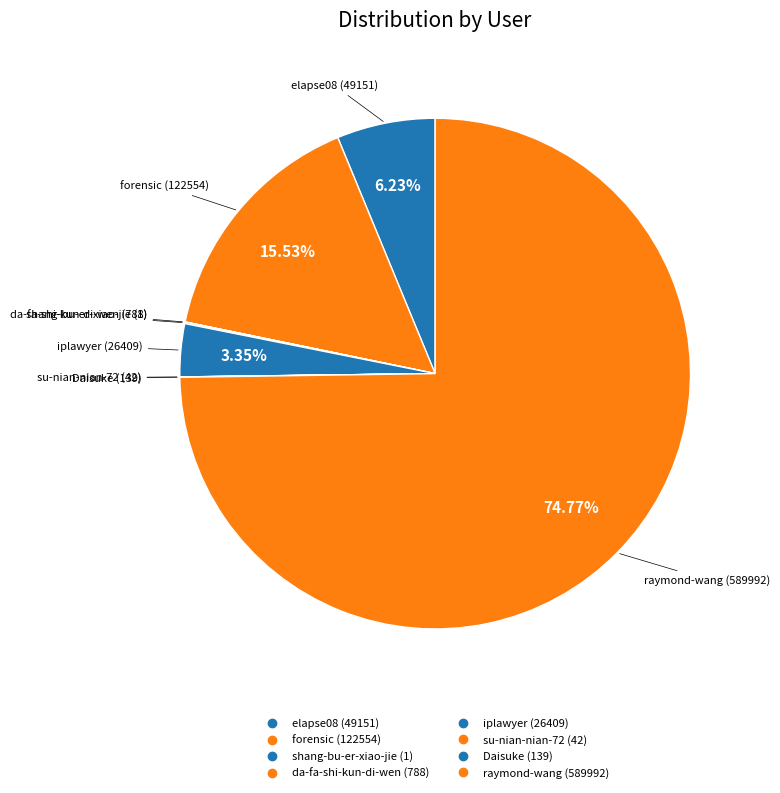

Which category has the smallest portion of the pie?

shang-bu-er-xiao-jie